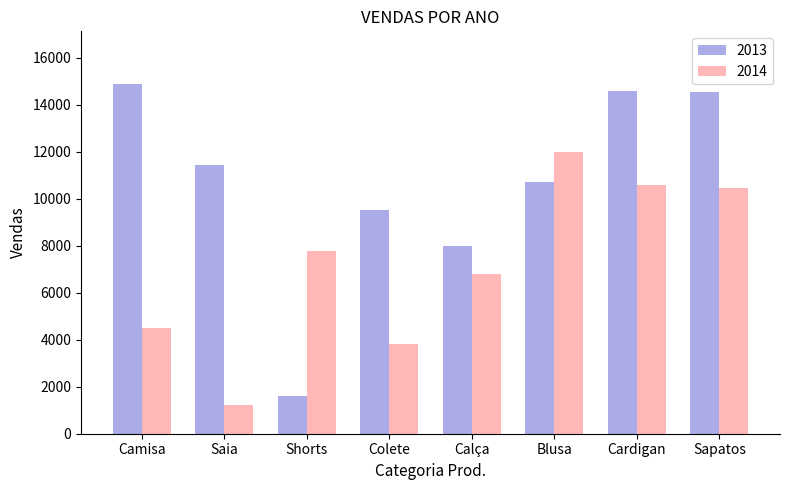

What is the spread (max minus min) of values at Cardigan?

4018